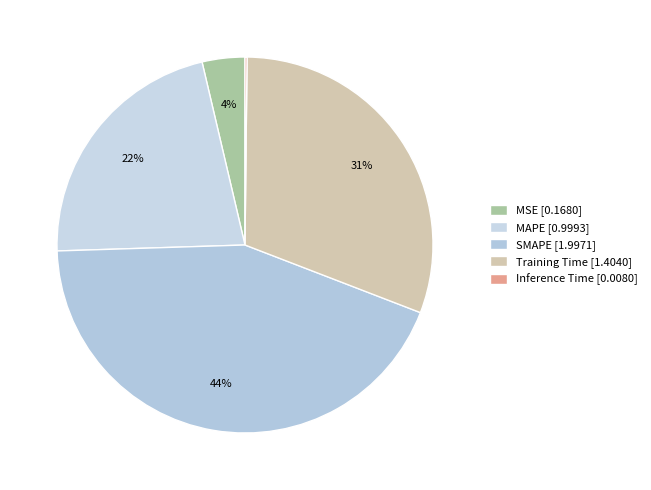

How many slices are in this pie chart?

5